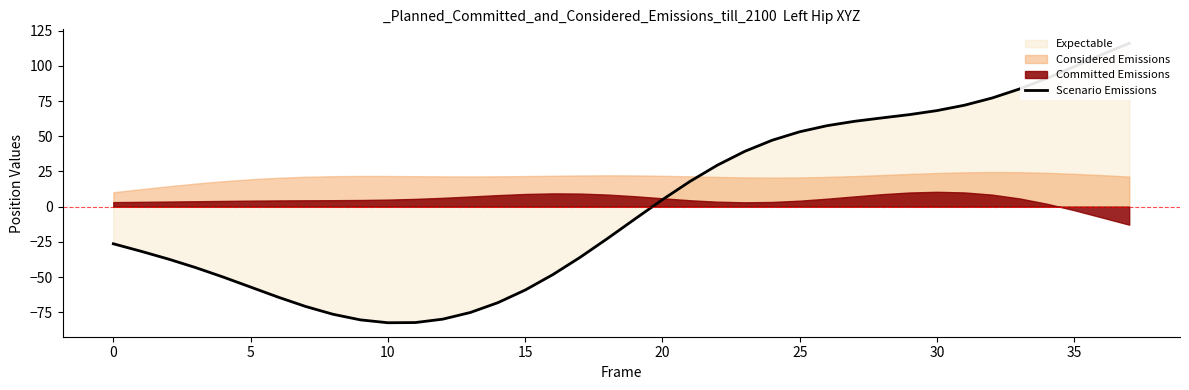

Reading right to left, list all the values displayed in this chart.

116.0	108.0	99.4	91.1	83.5	77.1	72.0	68.2	65.4	63.0	60.6	57.5	53.2	47.2	39.3	29.4	17.9	5.0	-8.7	-22.6	-36.0	-48.4	-59.2	-68.2	-75.2	-79.9	-82.3	-82.5	-80.4	-76.4	-70.9	-64.2	-57.1	-50.0	-43.3	-37.2	-31.6	-26.4